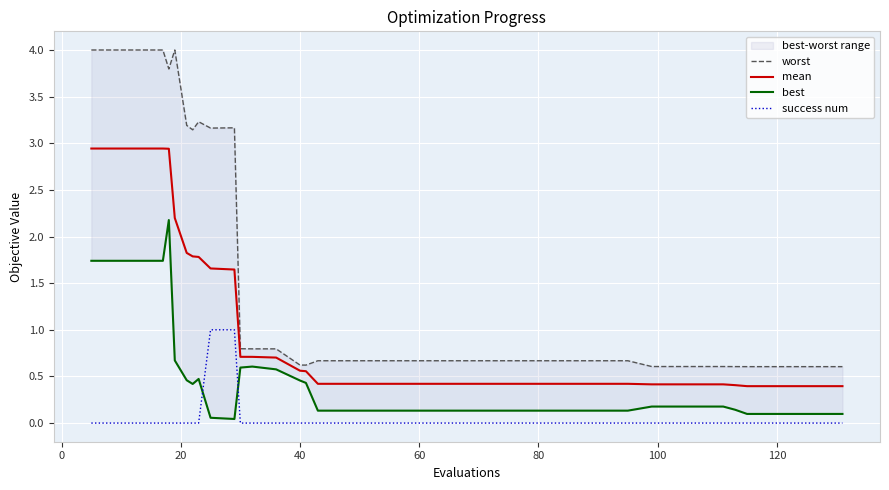

What is the minimum value for mean?

0.4